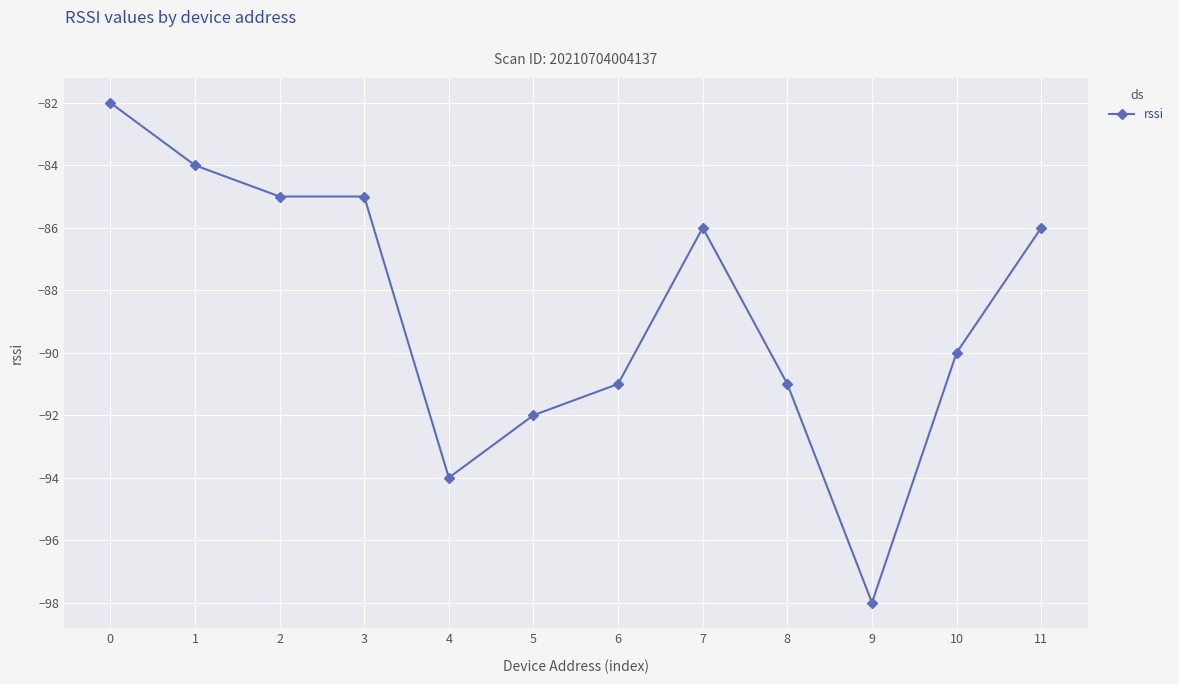

True or false: the data shows -85 at 3.

True